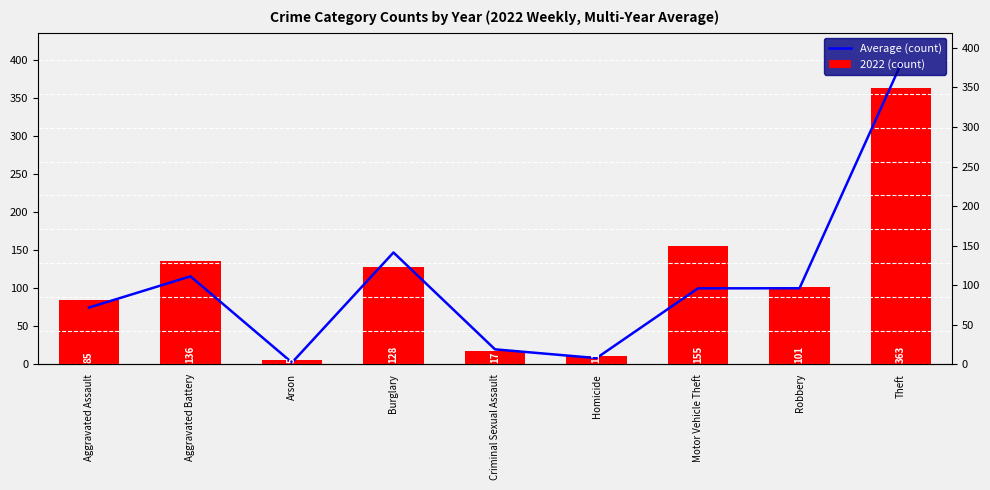

Between Aggravated Assault and Motor Vehicle Theft, which series saw the biggest shift?

2022 (count)